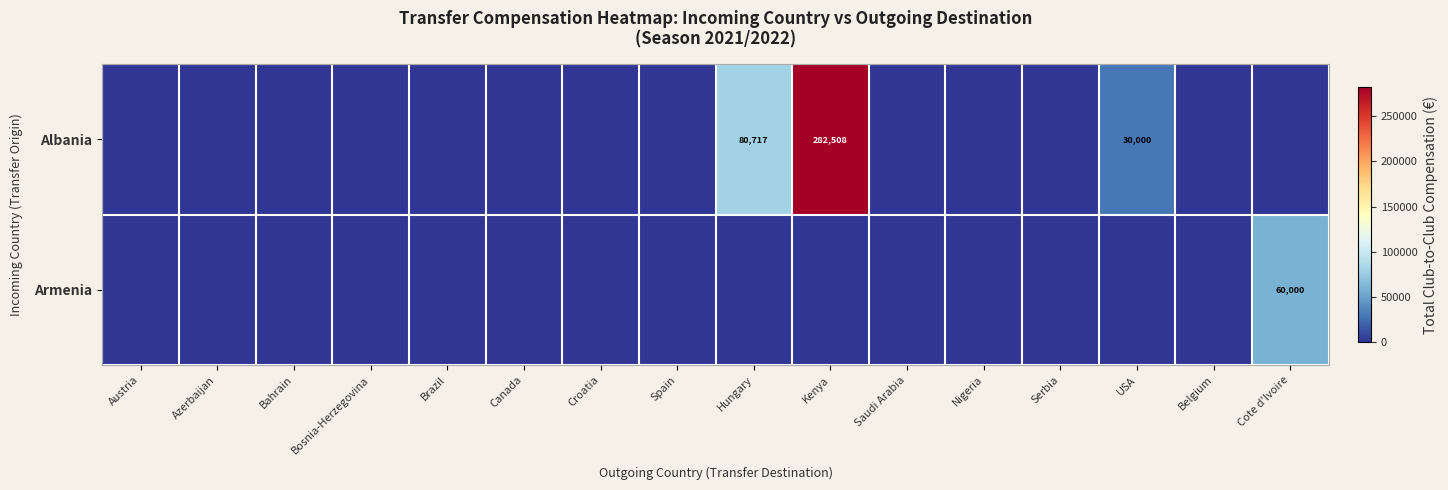

Is it true that Albania equals 282508 at Kenya?

True